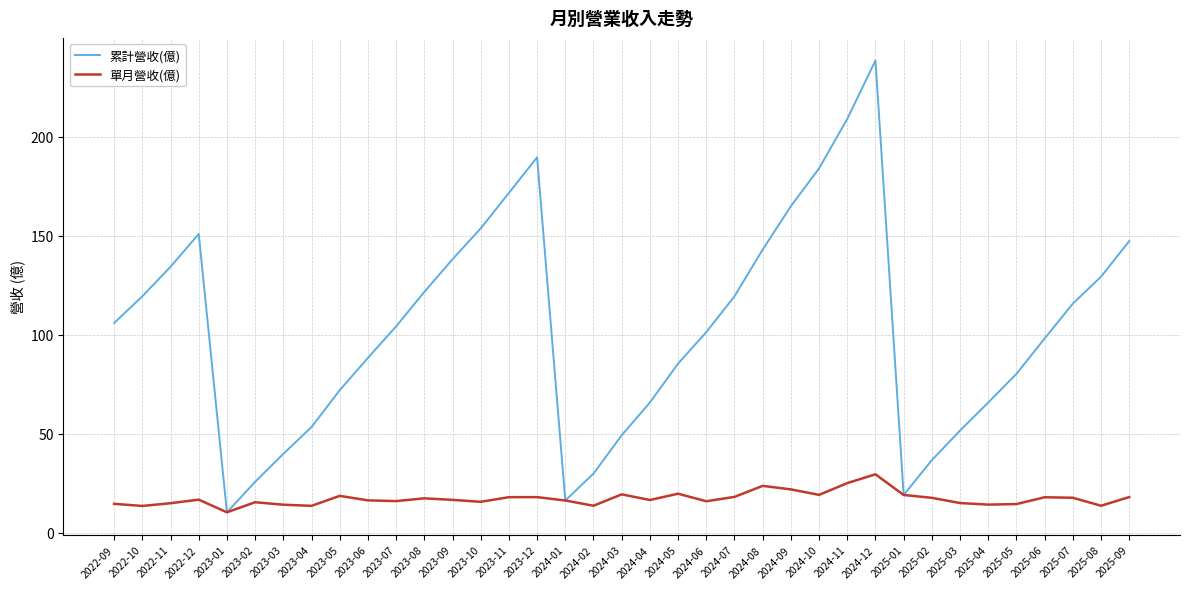

What position from the right is 2024-07?

15